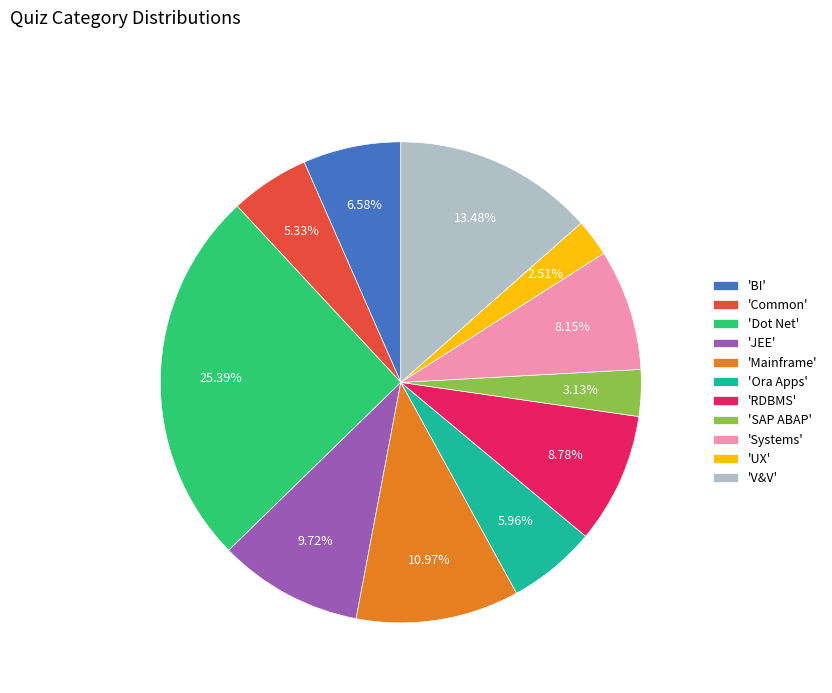

Is the sum of 'V&V' and 'Dot Net' greater than half?

No